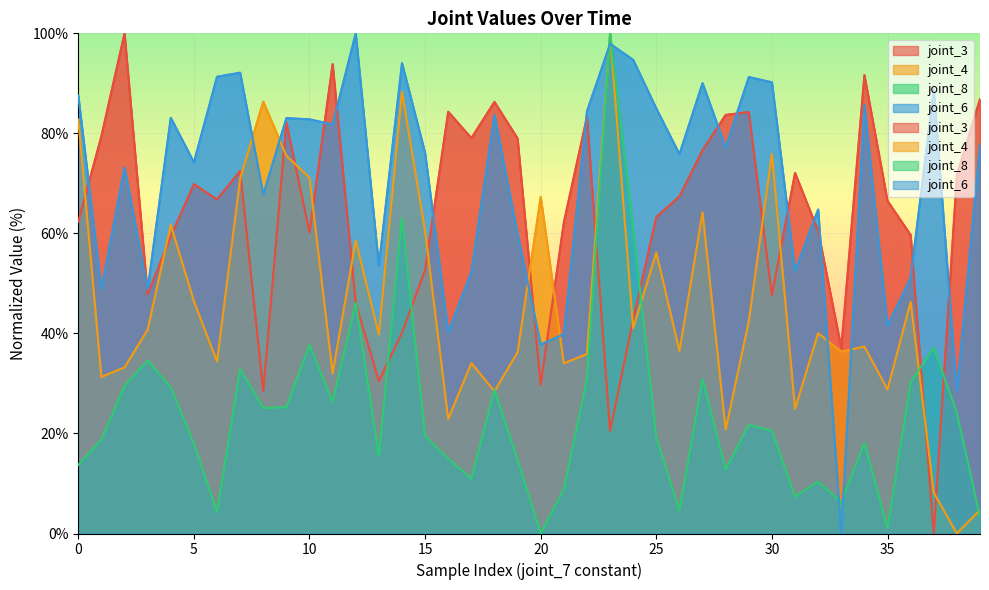

The value of joint_6 at 33 is 0.0. True or false?

True